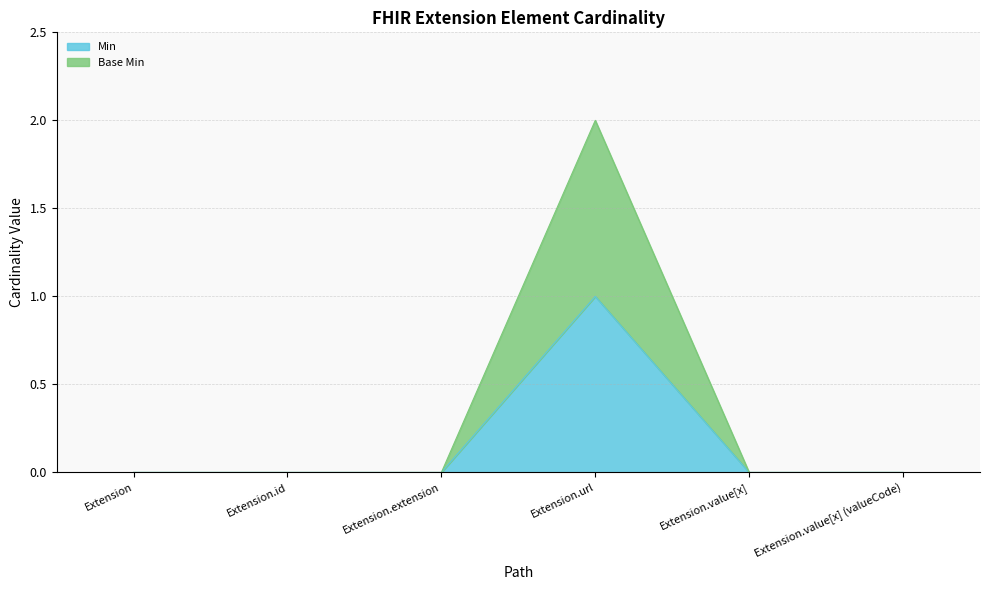

True or false: Min and Base Min cross at least once.

False